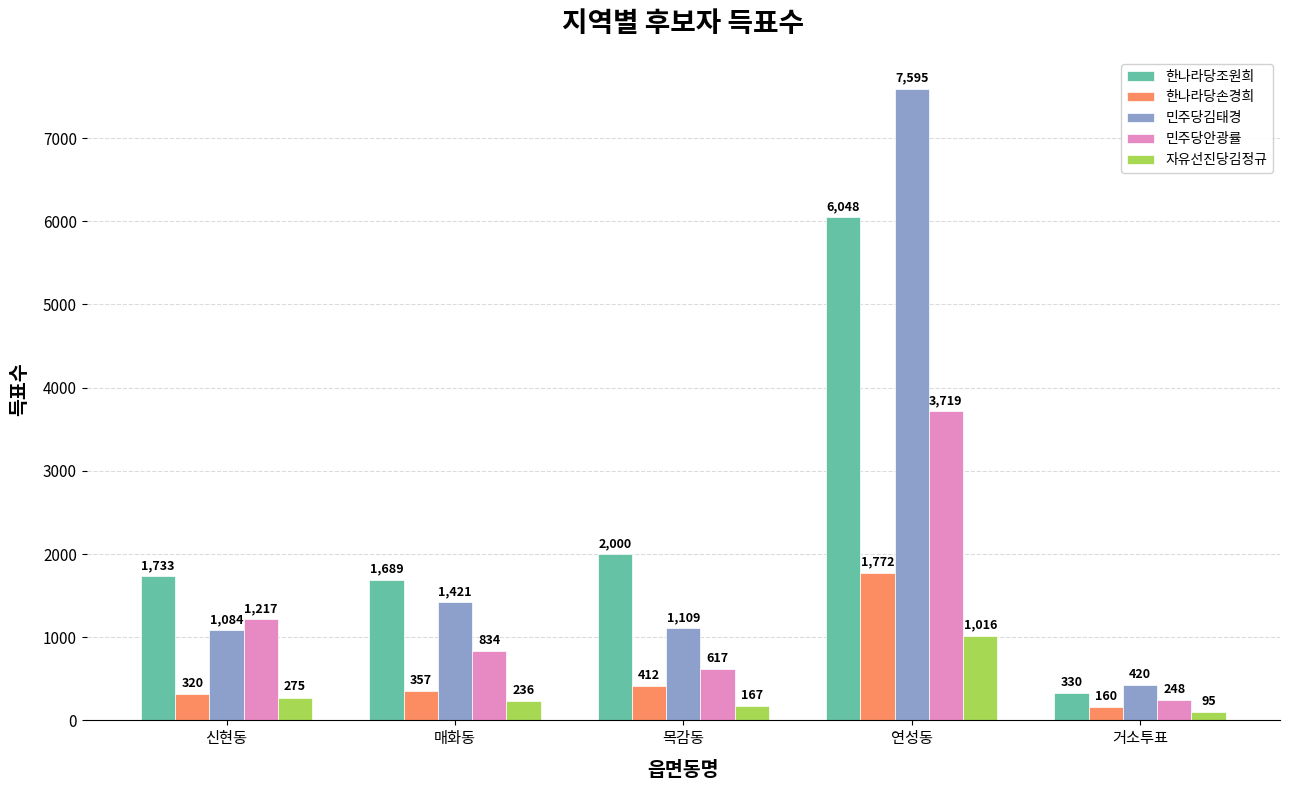

The 자유선진당김정규 series shows 428 at 연성동. True or false?

False